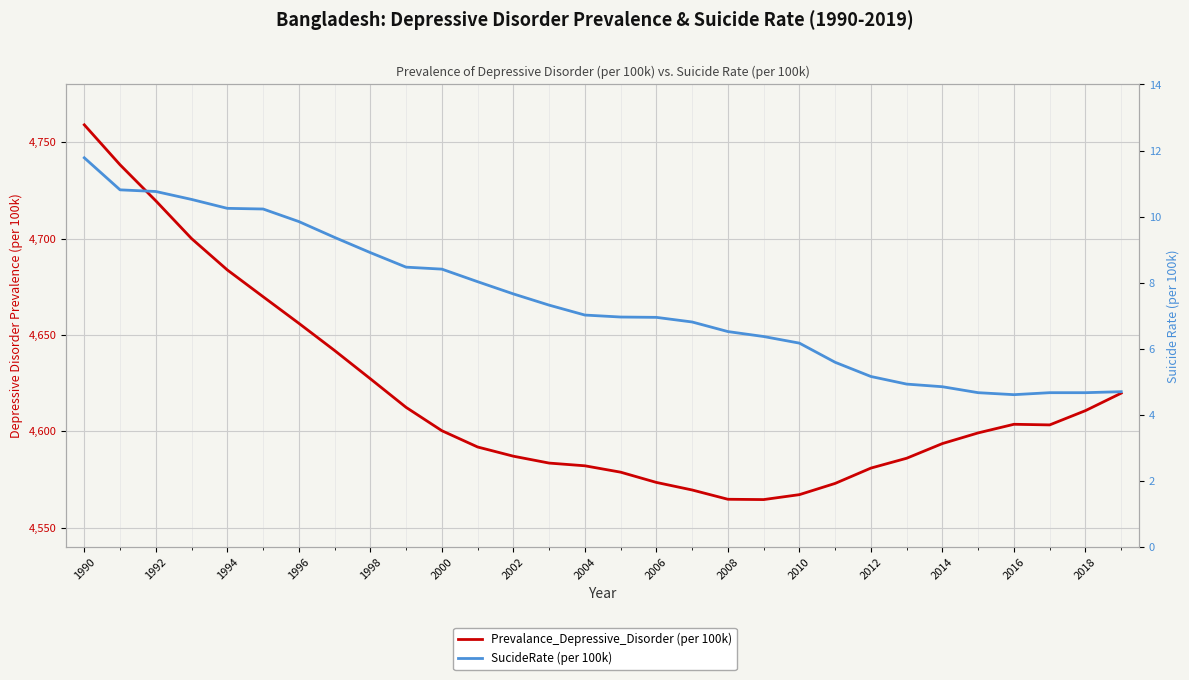

True or false: Prevalance_Depressive_Disorder (per 100k) and SucideRate (per 100k) intersect in this chart.

False